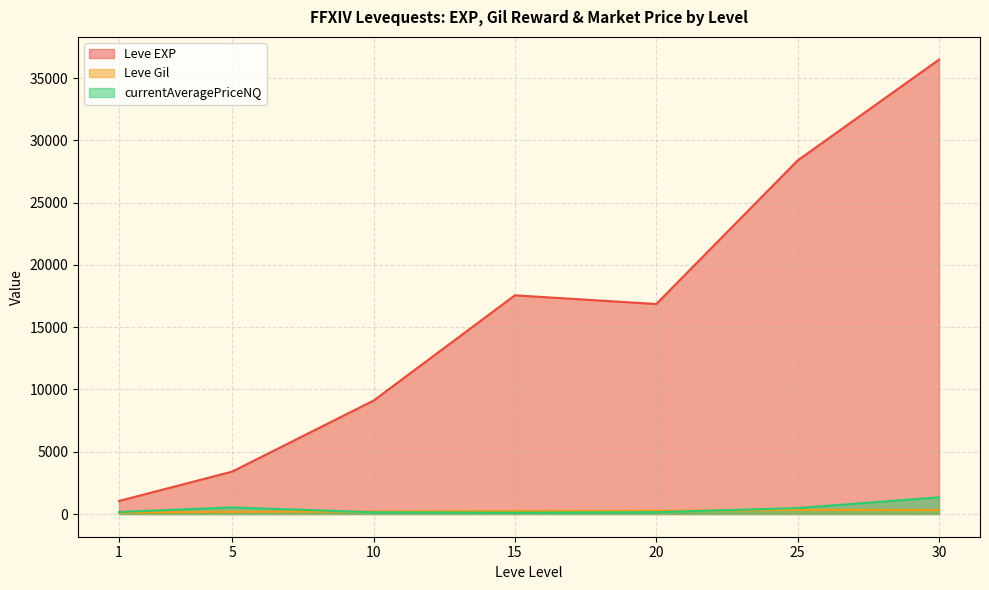

At which label does Leve Gil reach its peak?

25